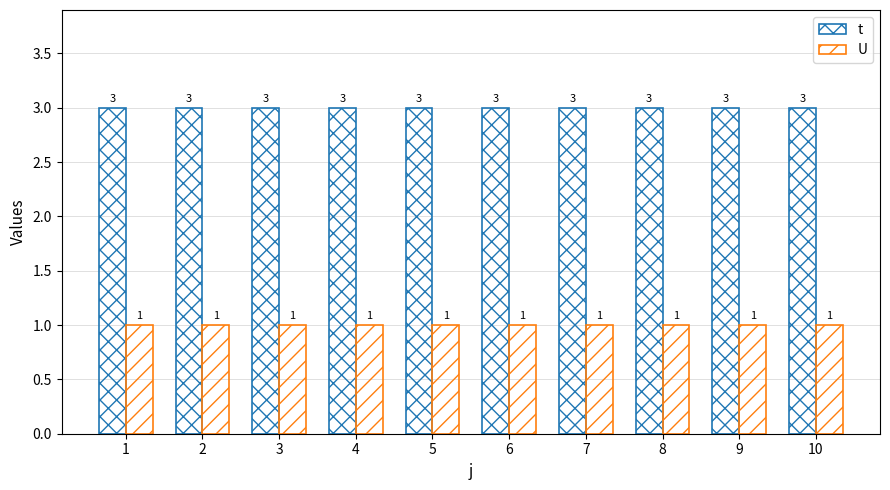

How many data points does each series have?

10